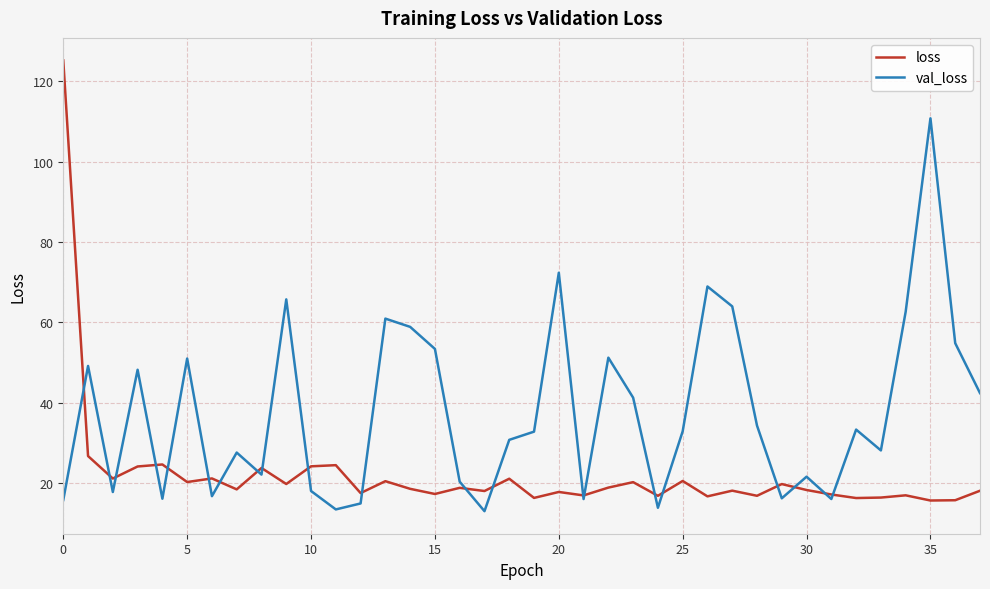

At how many categories does at least one series exceed 47?

15